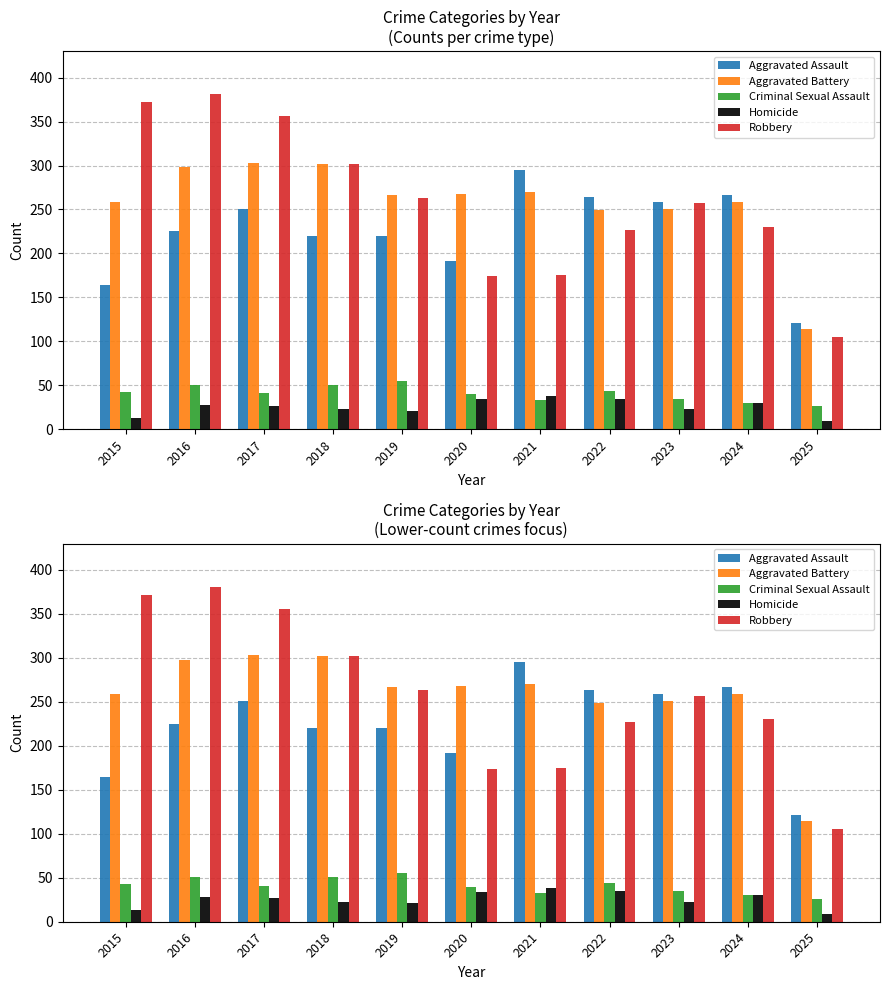

Count the number of data series in this chart.

5